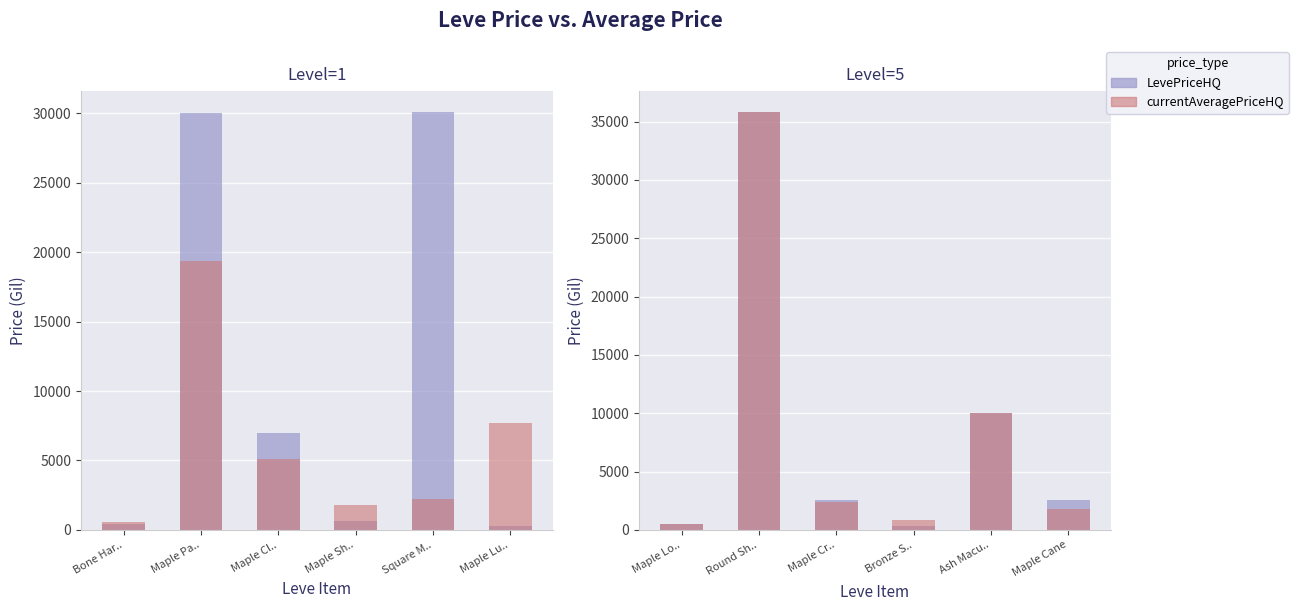

What is the label of the 2nd bar from the left?

Round Sh..